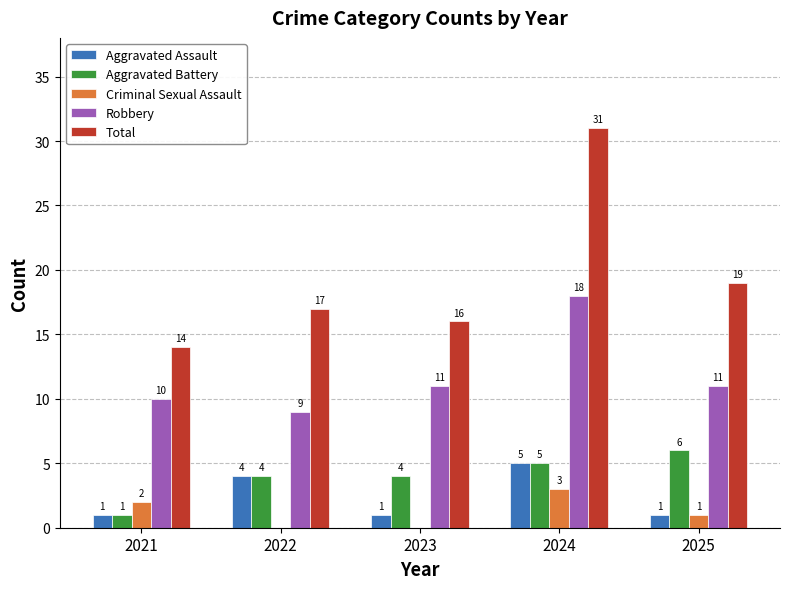

Count the Aggravated Assault values in the range 1 to 4.

4